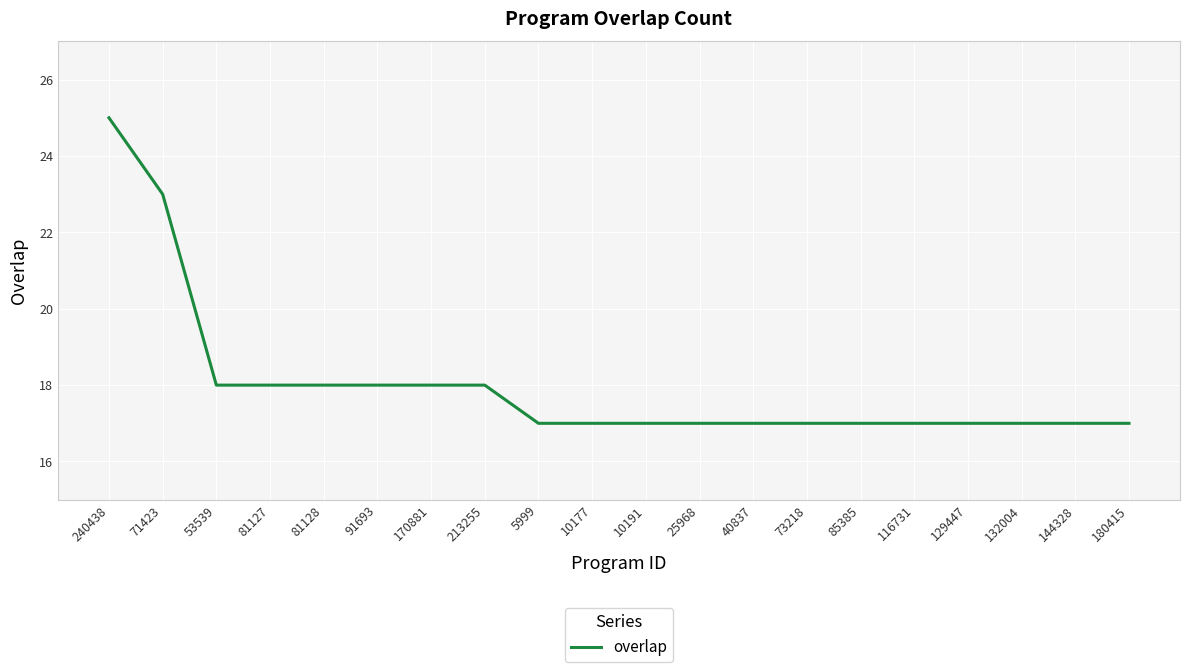

What position from the left is 132004?

18